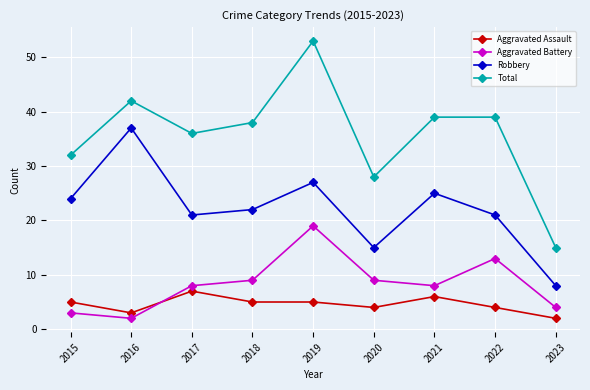

Is this an area chart (filled region under the line)?

No